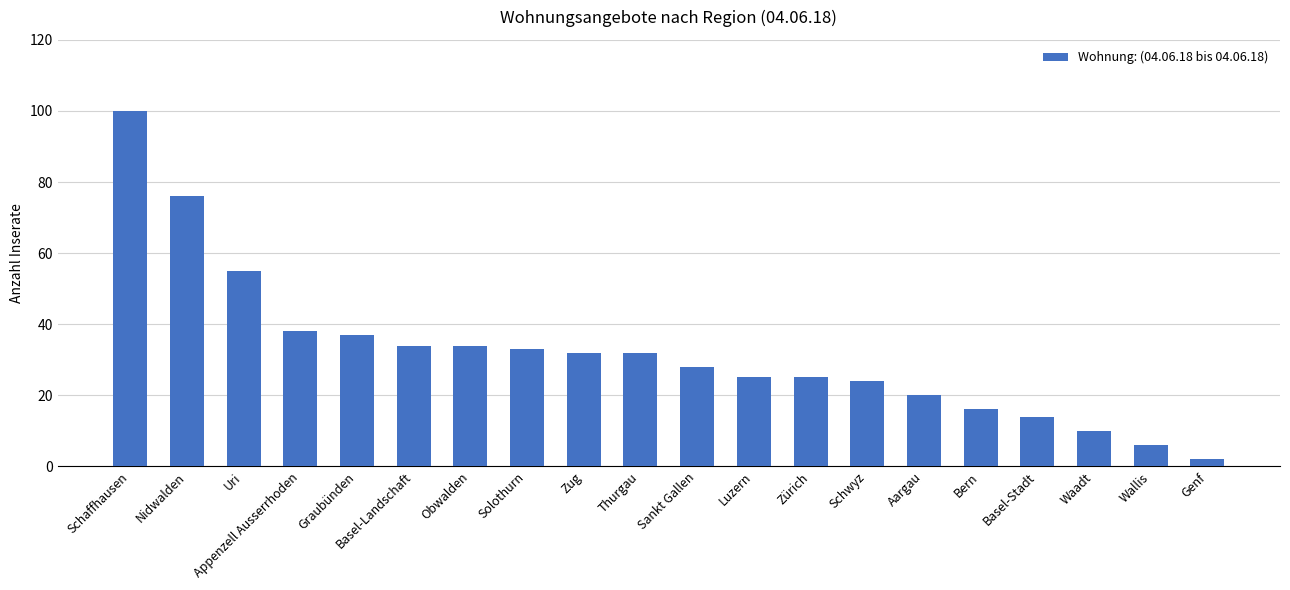

At which label is the value closest to 51?

Uri